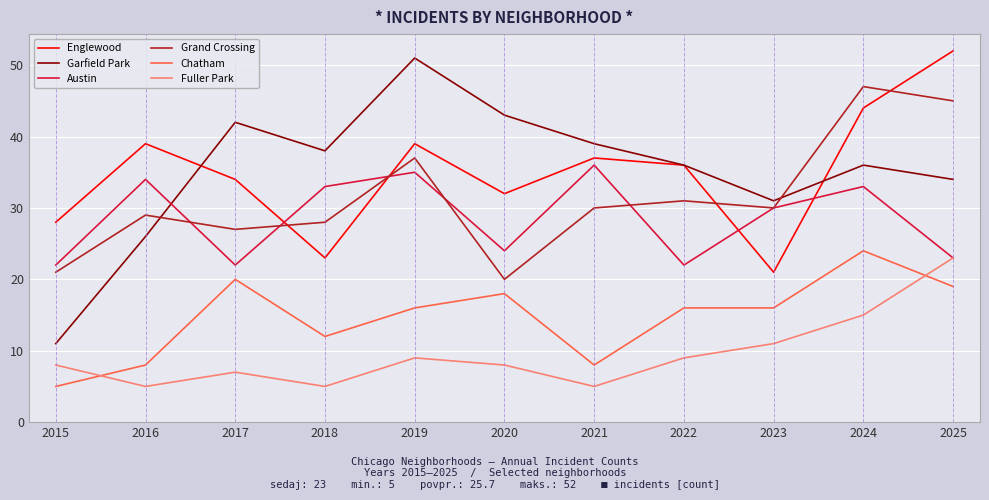

Between 2020 and 2024, which series saw the biggest shift?

Grand Crossing